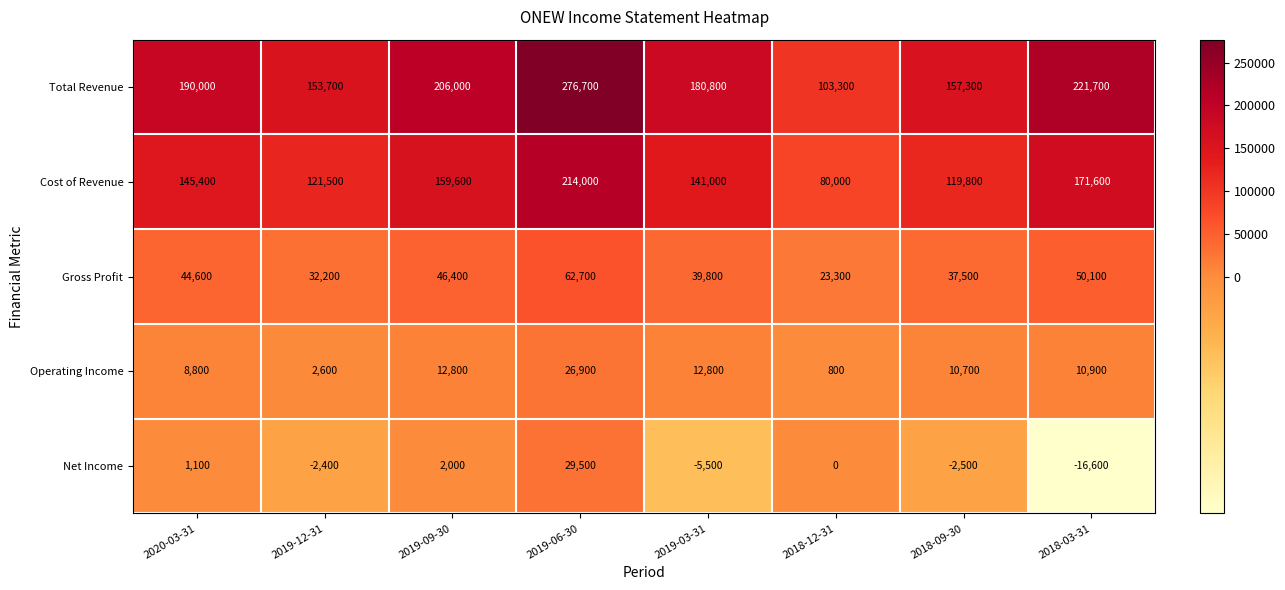

What is the sum of all Total Revenue values?

1489500